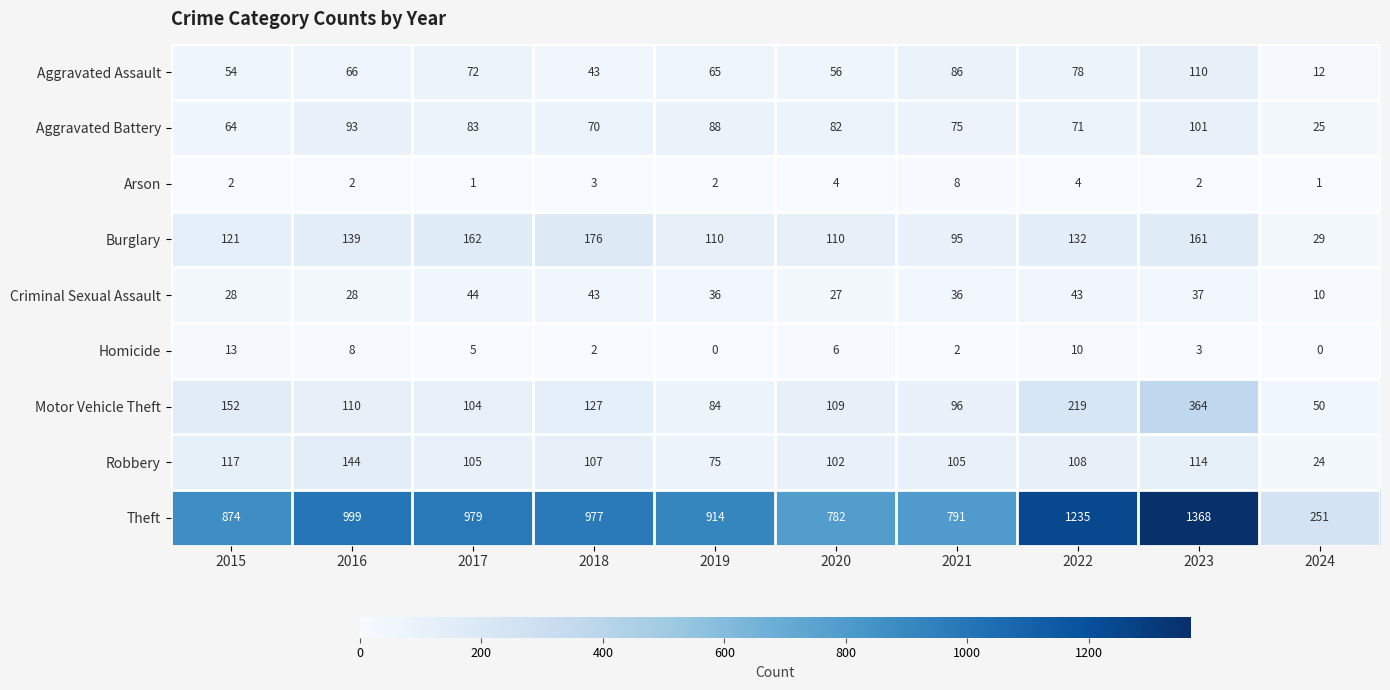

At 2022, list the series in order from largest to smallest.

Theft, Motor Vehicle Theft, Burglary, Robbery, Aggravated Assault, Aggravated Battery, Criminal Sexual Assault, Homicide, Arson